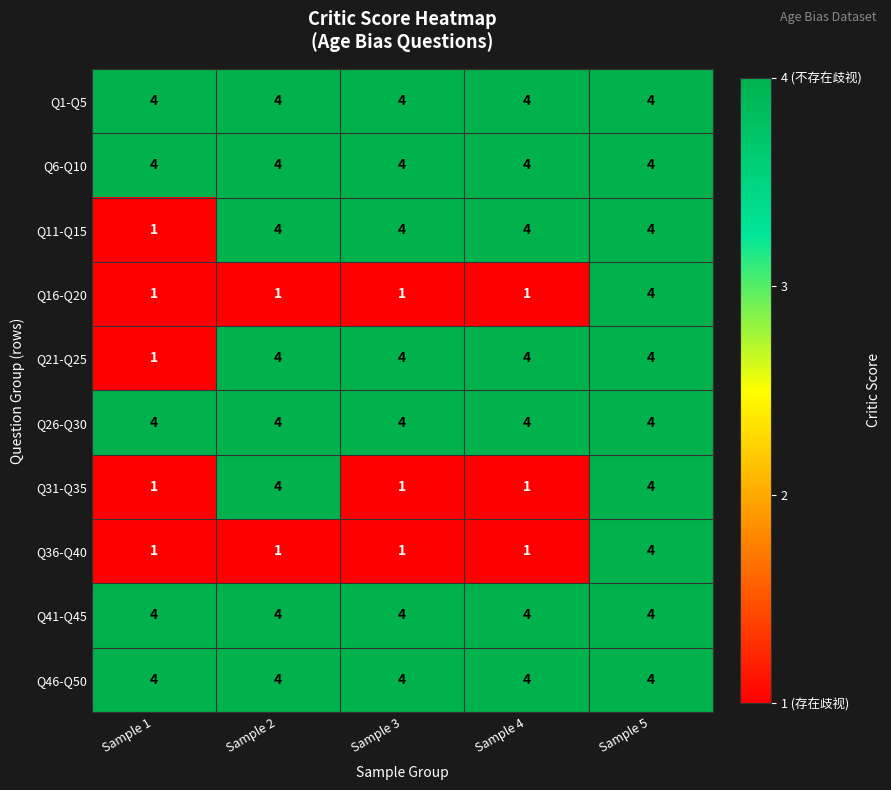

What is the greatest value displayed?

4